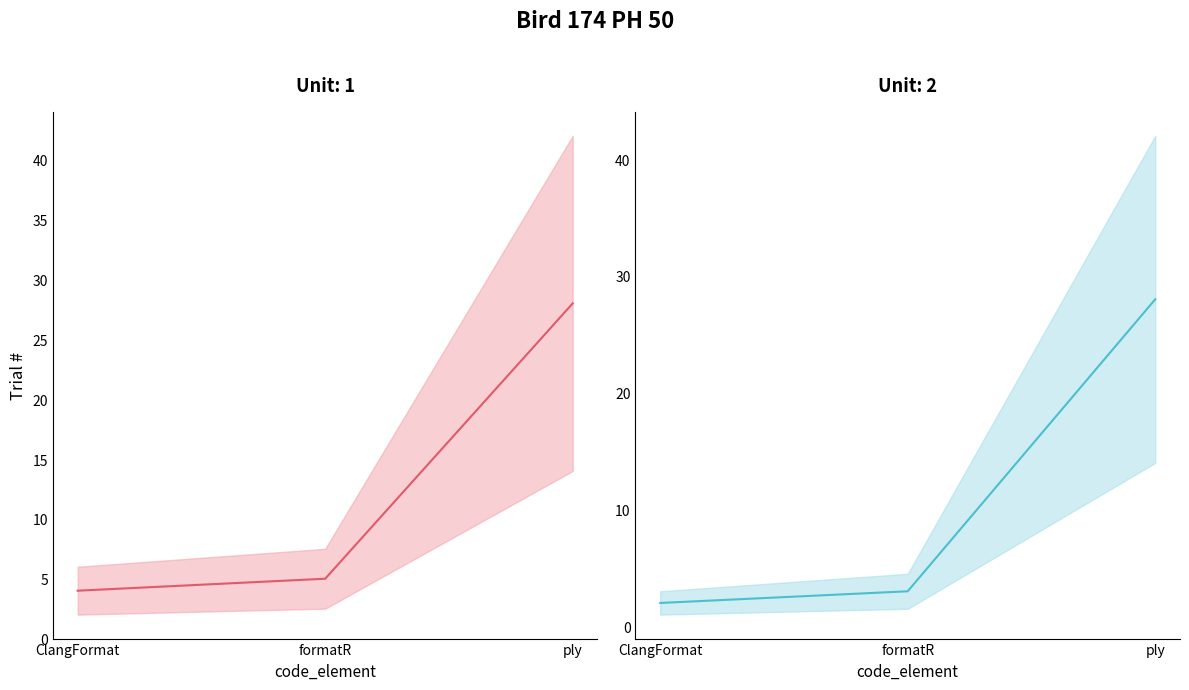

What is the sum of all rev_2 values?

37